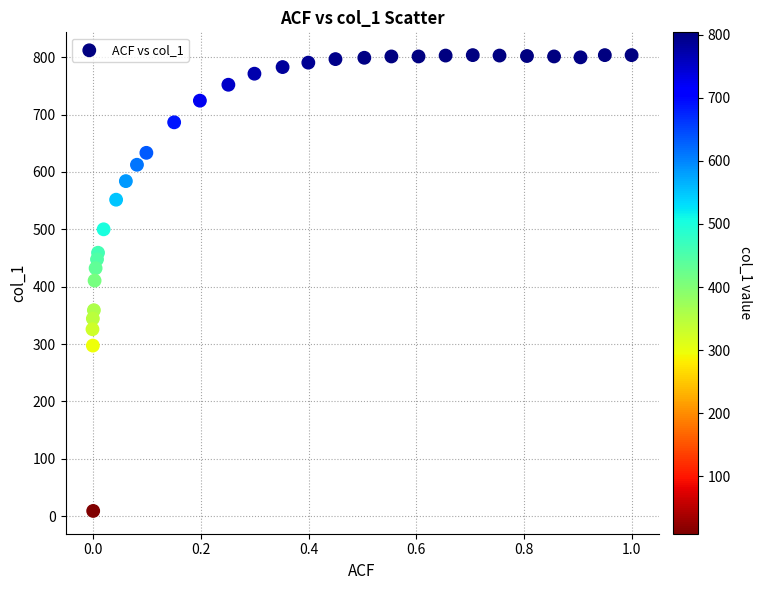

What is the range of X values (max minus min)?

1.0